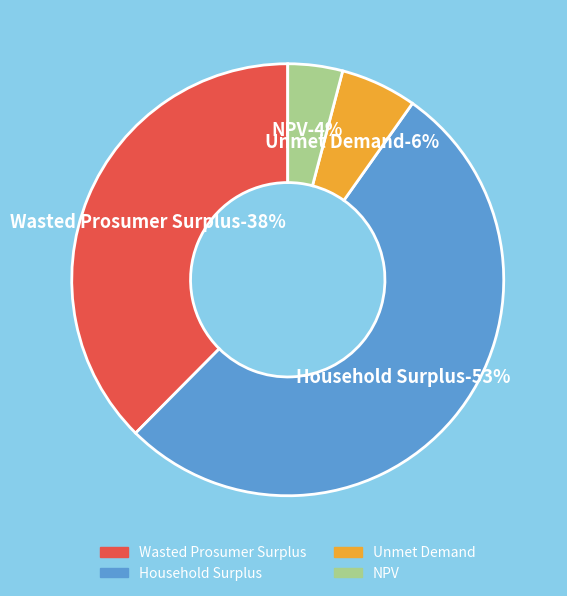

True or false: Household Surplus accounts for 46% of the total.

False